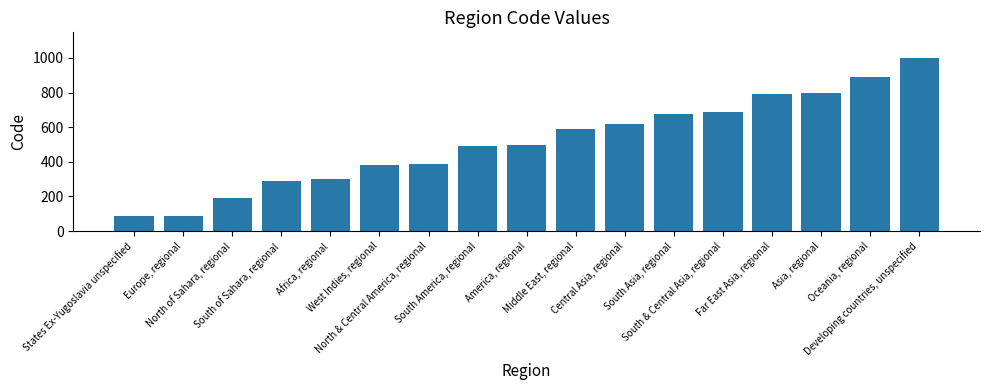

Is it true that the value at America, regional is 684?

False